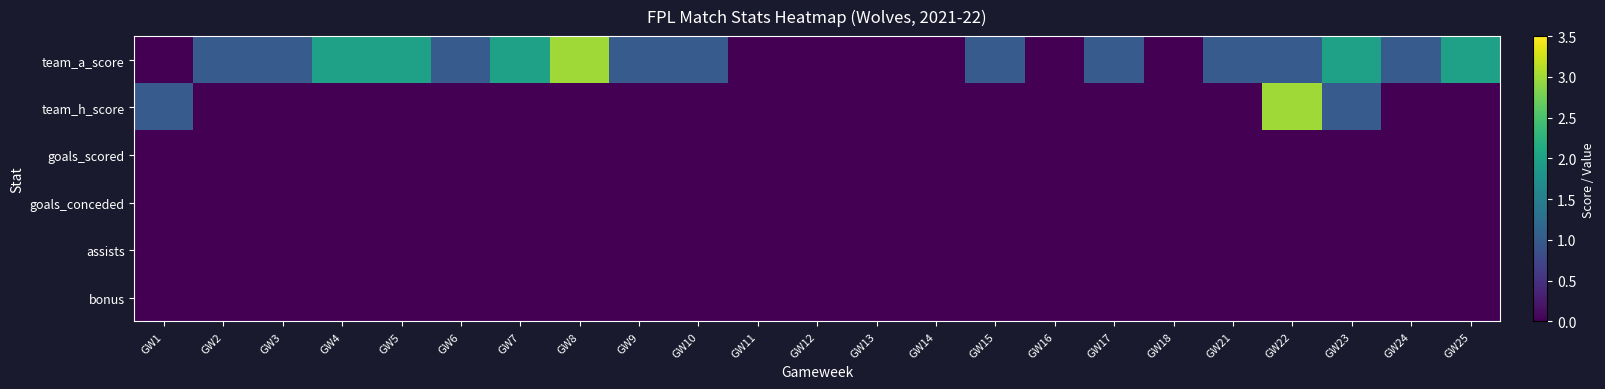

Which series has the widest spread of values?

team_a_score